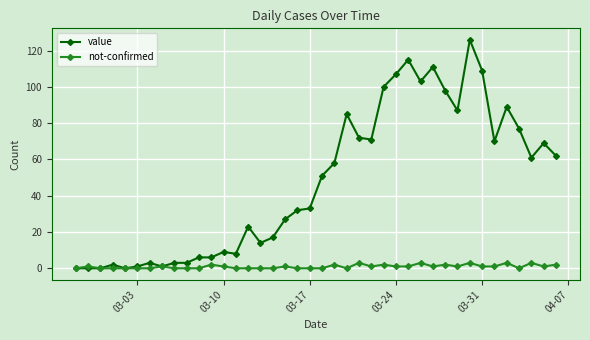

How many values in the not-confirmed series are below 1?

18